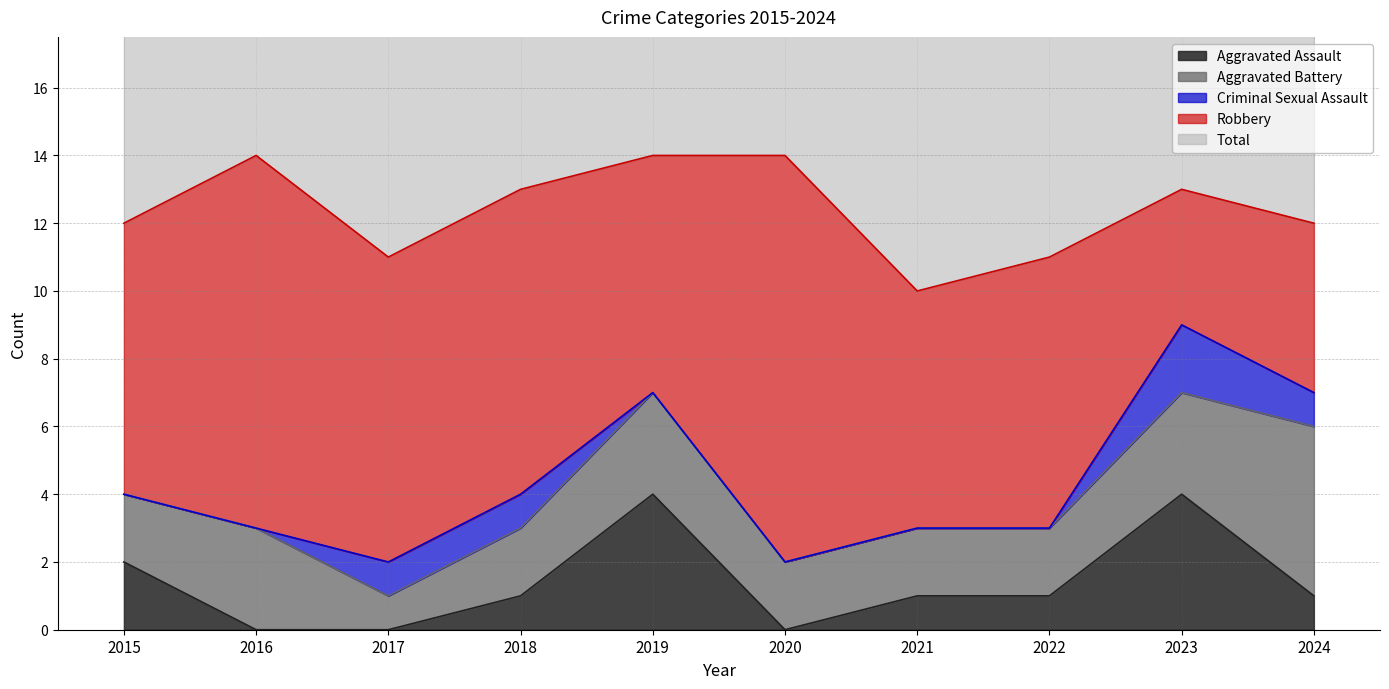

Between 2022 and 2018, which is larger?

2022